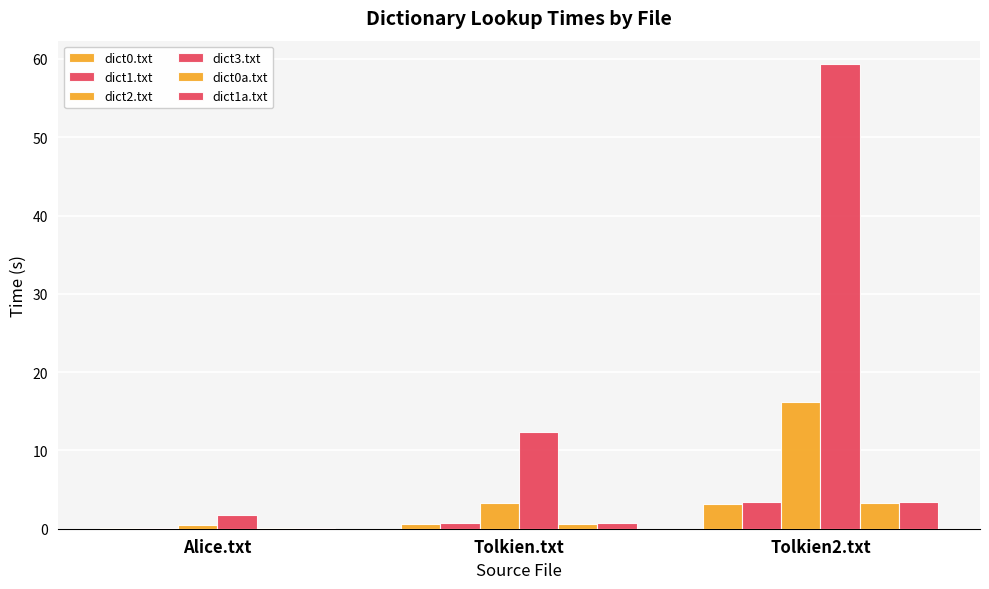

Count the number of categories in the chart.

3